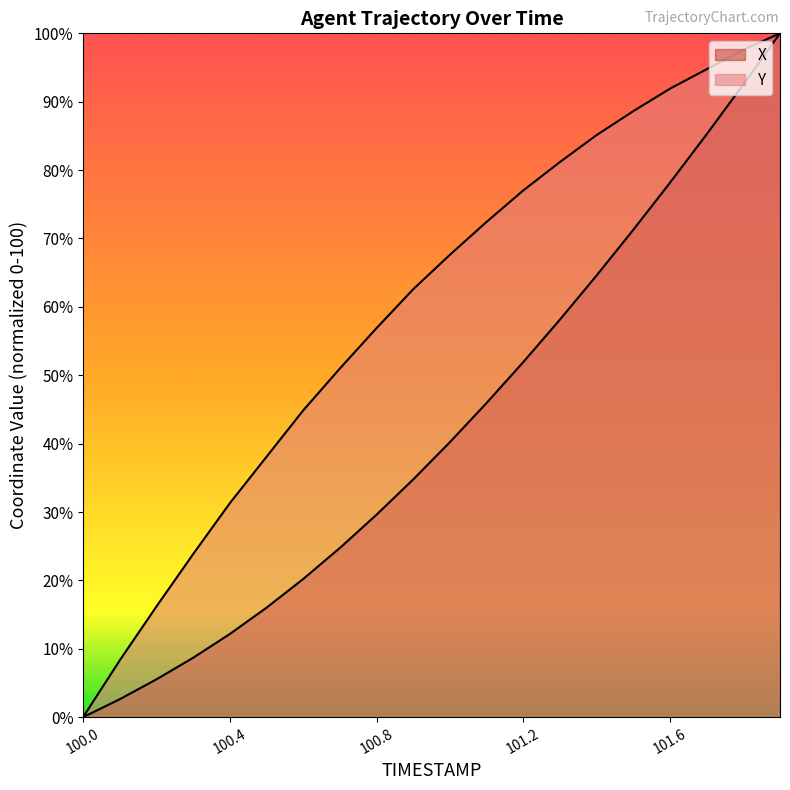

What is the difference between the maximum and second lowest values in the Y series?

91.7